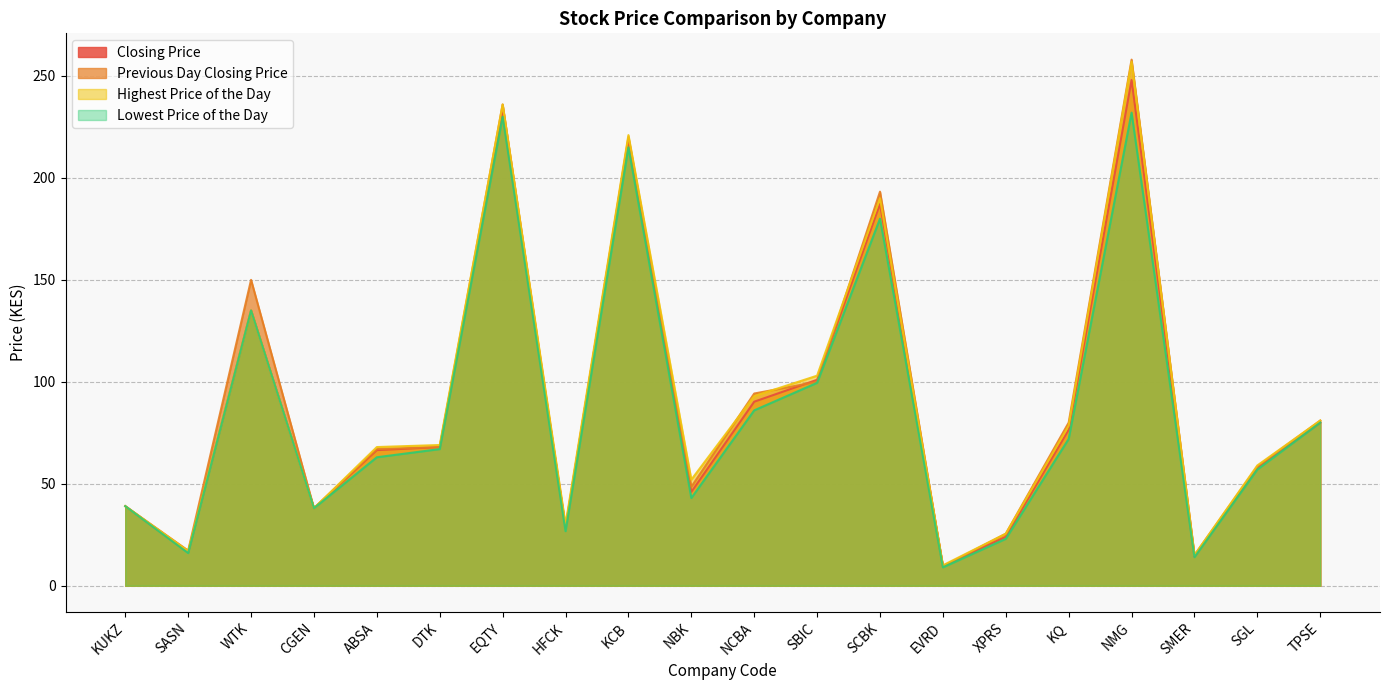

Is the value of Closing Price at EVRD greater than the value of Lowest Price of the Day at HFCK?

No